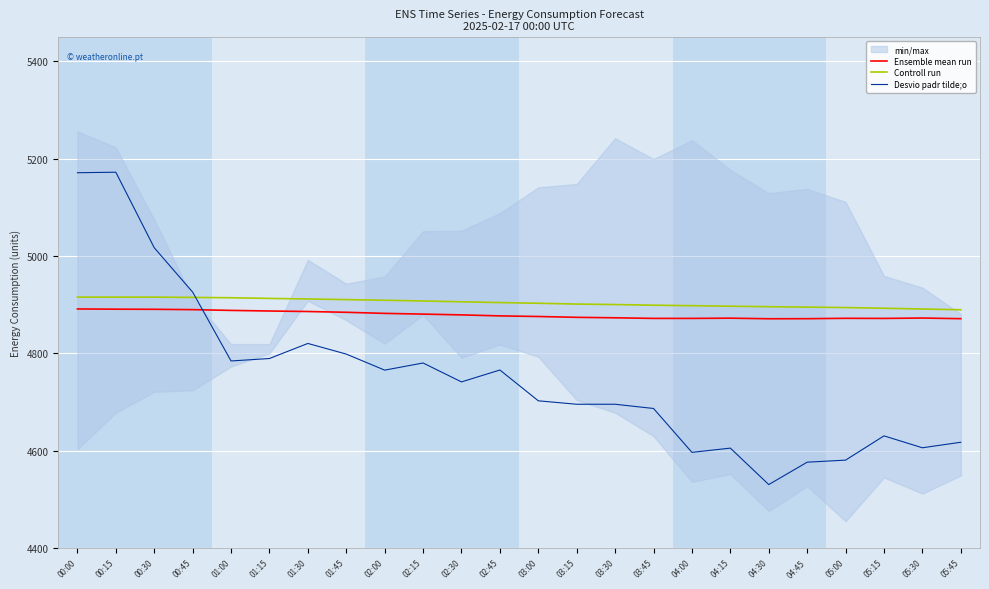

Which series changed the most between 00:30 and 05:00?

Desvio padr tilde;o